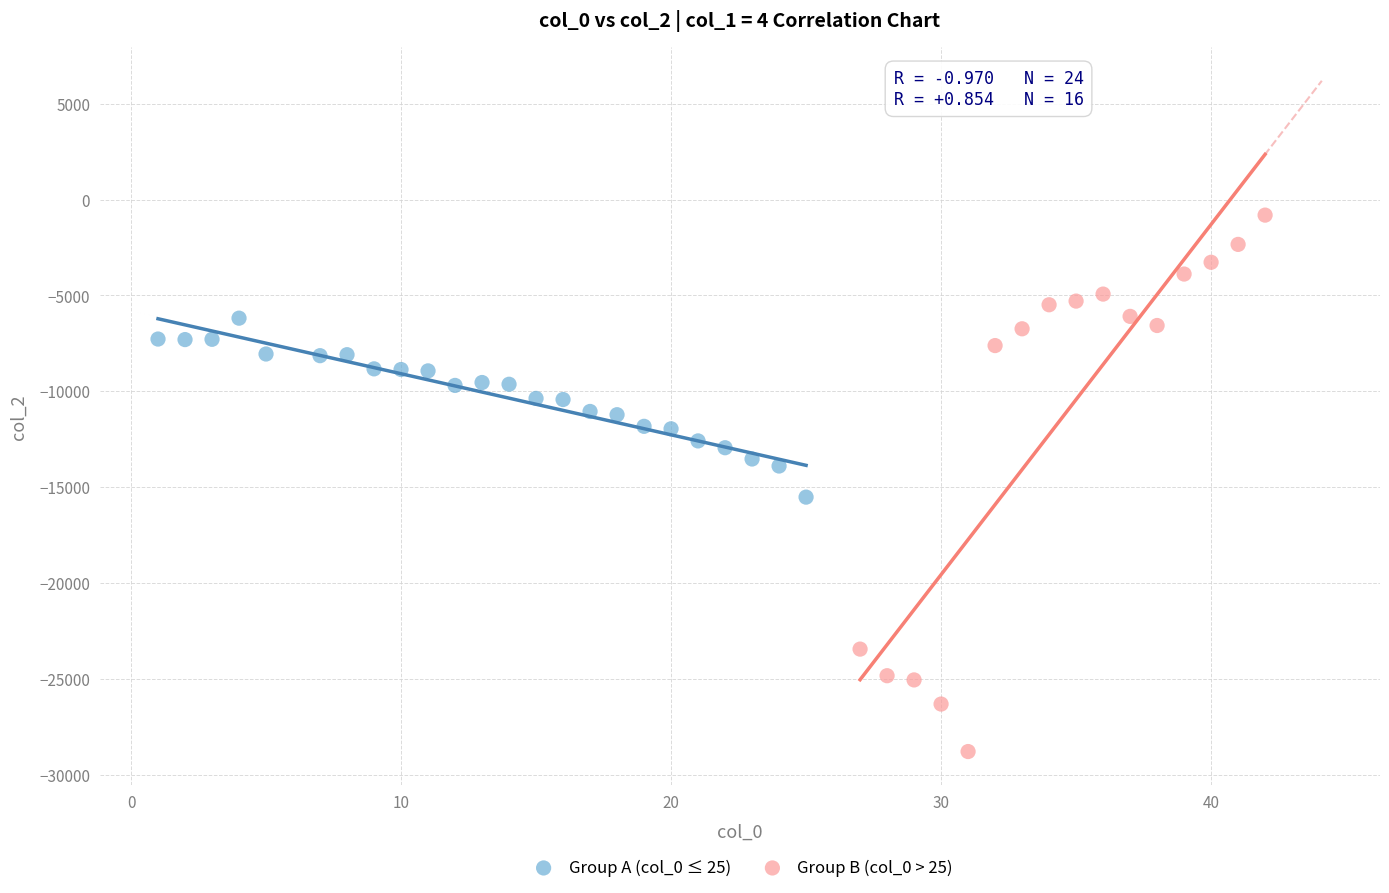

Which series has the largest Y range (max minus min)?

Group B (col_0 > 25)